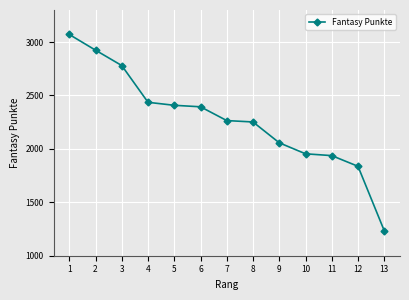

What is the change in value from 9 to 11?

-120